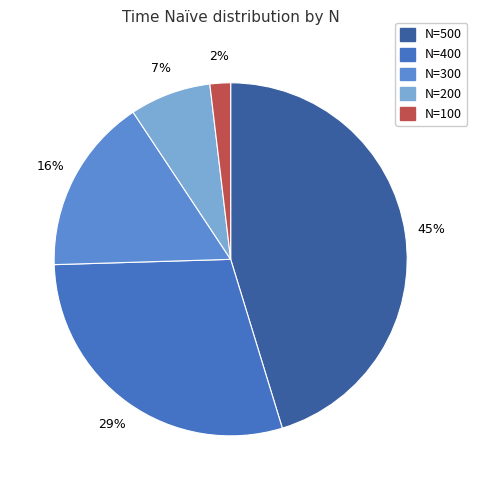

Rank the categories by value from lowest to highest.

100, 200, 300, 400, 500